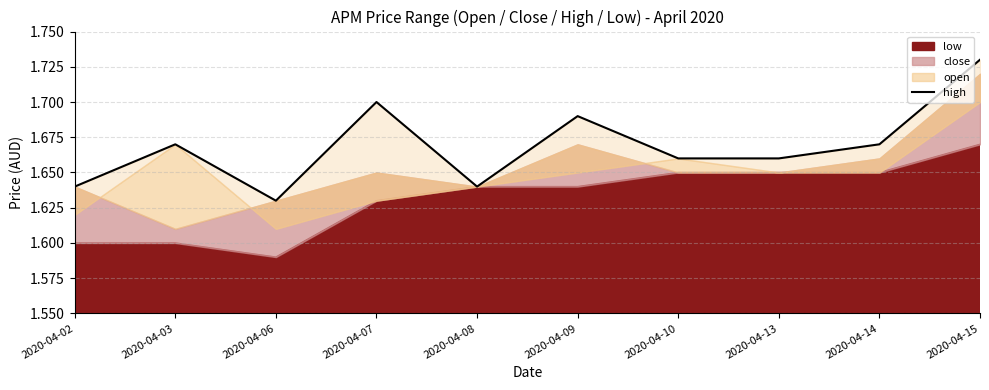

The value at 2020-04-10 is 2.5. True or false?

False